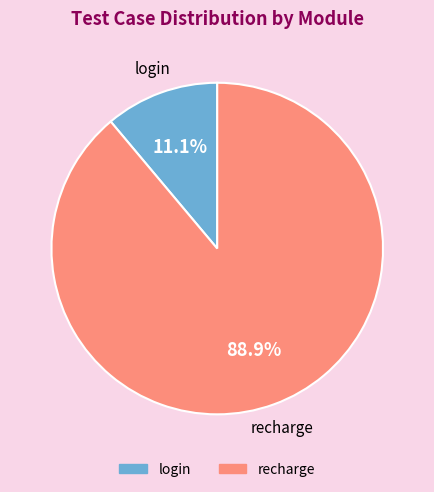

How many slices are in this pie chart?

2